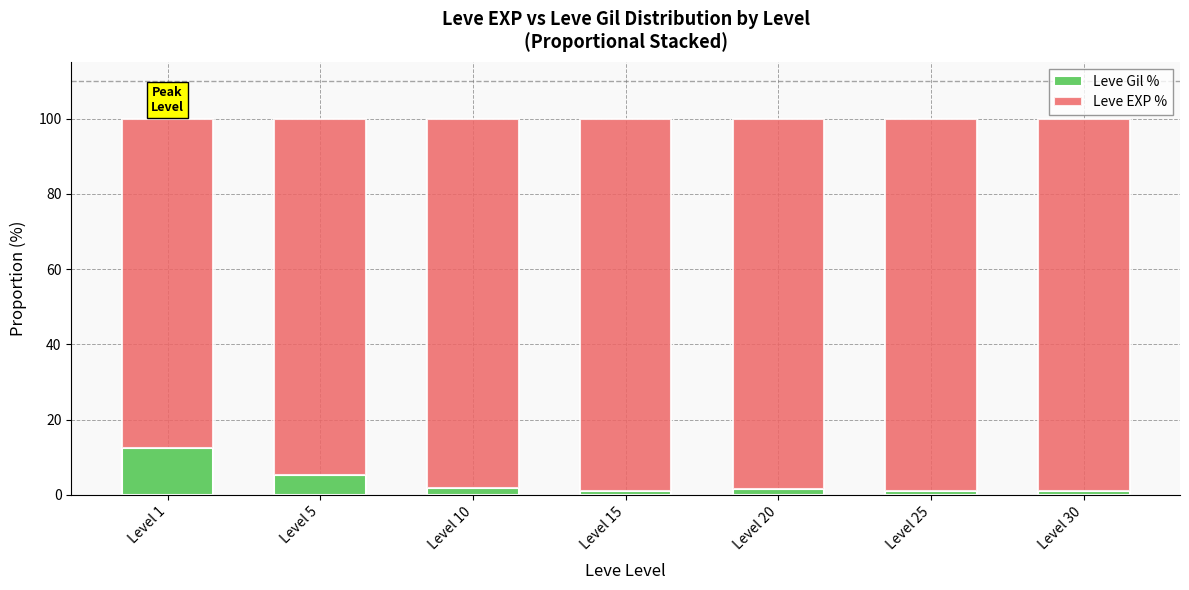

What is the difference between the maximum and minimum values in the Leve Gil % series?

11.4